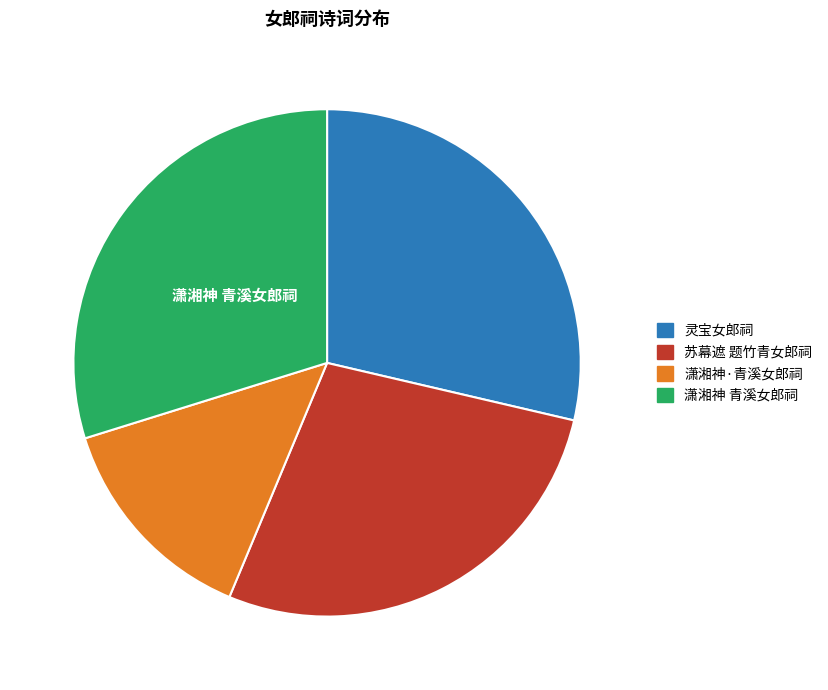

Which has a higher value, 苏幕遮 题竹青女郎祠 or 灵宝女郎祠?

灵宝女郎祠